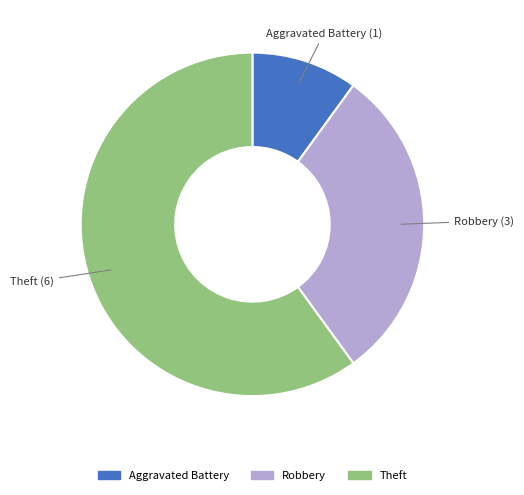

Is there any slice that represents more than half of the pie?

Yes